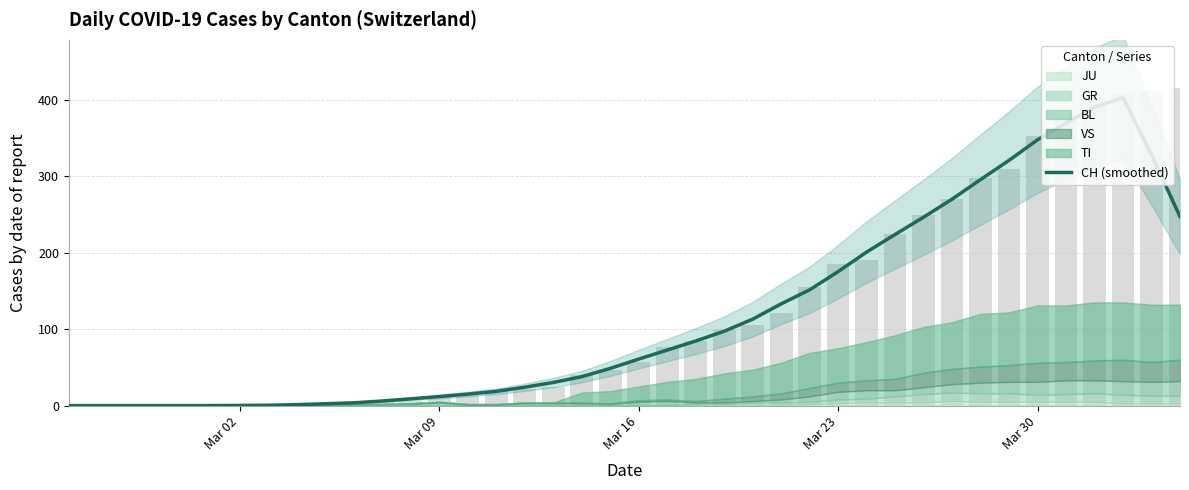

How many values are below 60?

20